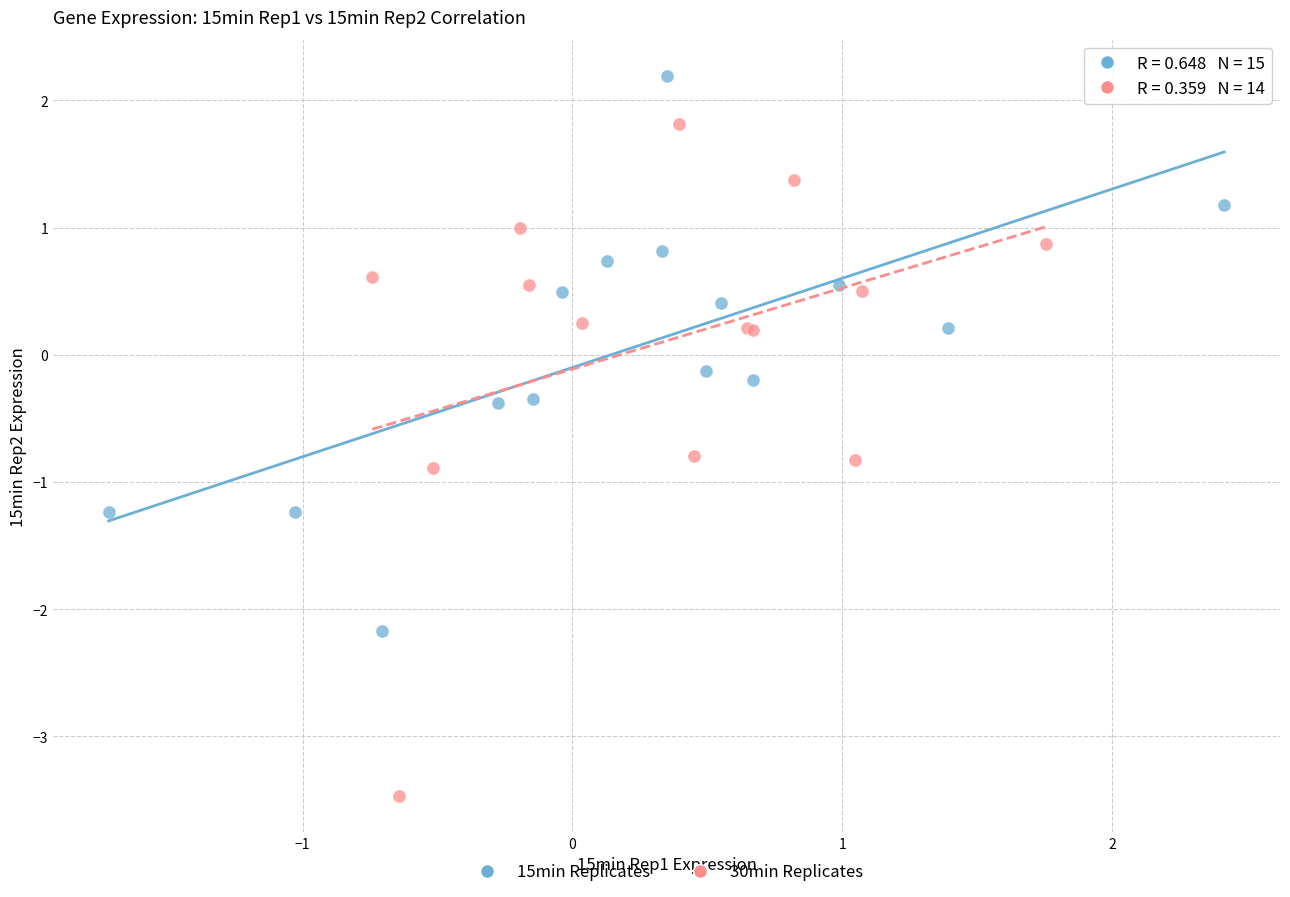

Which series has the widest spread of Y values?

30min Replicates